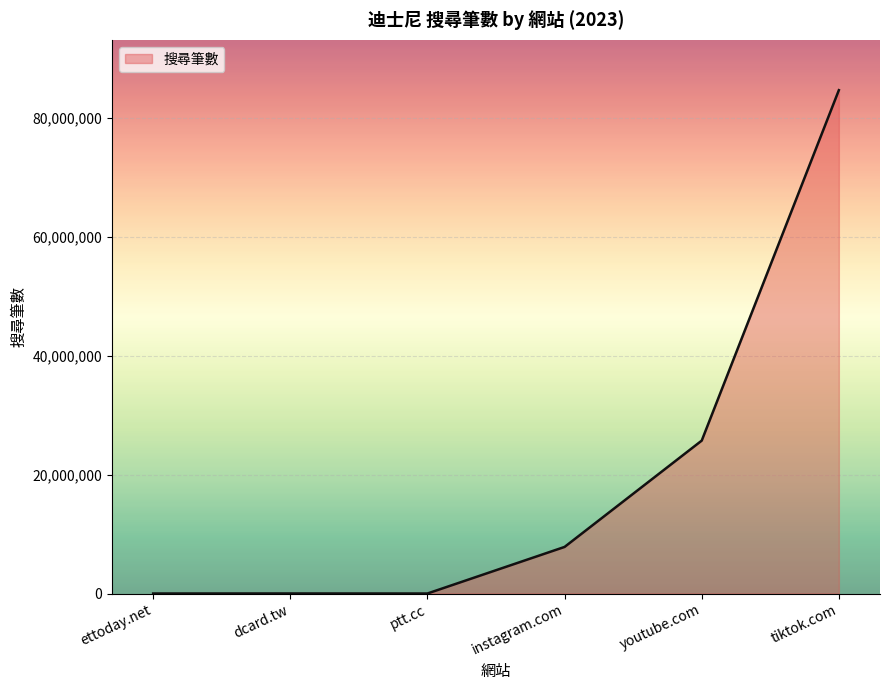

At which label is the value closest to 42300560?

youtube.com